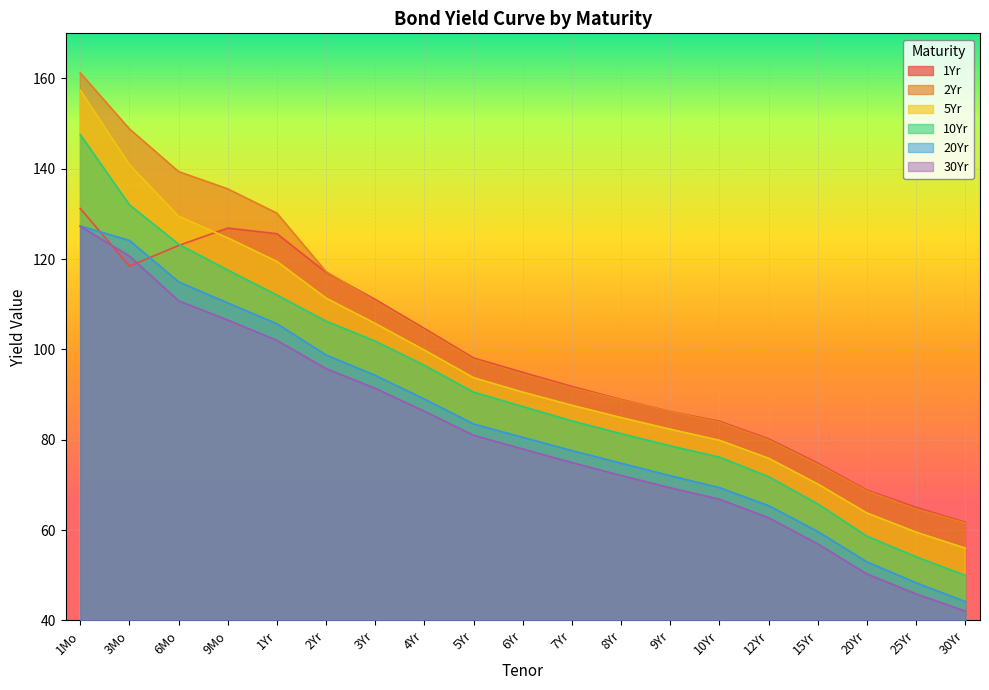

Reading right to left, what are all the values shown in this chart?

1Yr: 30Yr=61.8	25Yr=65.1	20Yr=68.9	15Yr=74.8	12Yr=80.2	10Yr=84.1	9Yr=86.3	8Yr=88.9	7Yr=91.8	6Yr=94.9	5Yr=98.1	4Yr=104.6	3Yr=111.1	2Yr=117.1	1Yr=125.6	9Mo=126.9	6Mo=123.0	3Mo=118.5	1Mo=131.2
2Yr: 30Yr=61.6	25Yr=64.7	20Yr=68.7	15Yr=74.5	12Yr=80.0	10Yr=83.9	9Yr=86.2	8Yr=88.8	7Yr=91.5	6Yr=94.6	5Yr=97.8	4Yr=104.3	3Yr=110.7	2Yr=117.2	1Yr=130.2	9Mo=135.6	6Mo=139.4	3Mo=148.8	1Mo=161.2
5Yr: 30Yr=56.0	25Yr=59.6	20Yr=63.8	15Yr=70.2	12Yr=75.9	10Yr=79.9	9Yr=82.3	8Yr=84.9	7Yr=87.6	6Yr=90.5	5Yr=93.8	4Yr=99.9	3Yr=105.8	2Yr=111.4	1Yr=119.5	9Mo=124.7	6Mo=129.5	3Mo=140.9	1Mo=157.4
10Yr: 30Yr=50.0	25Yr=54.1	20Yr=58.7	15Yr=65.8	12Yr=71.8	10Yr=76.2	9Yr=78.7	8Yr=81.4	7Yr=84.2	6Yr=87.4	5Yr=90.6	4Yr=96.5	3Yr=101.9	2Yr=106.3	1Yr=112.1	9Mo=117.6	6Mo=123.3	3Mo=132.0	1Mo=147.6
20Yr: 30Yr=44.2	25Yr=48.4	20Yr=53.0	15Yr=59.7	12Yr=65.4	10Yr=69.4	9Yr=72.1	8Yr=74.8	7Yr=77.6	6Yr=80.6	5Yr=83.5	4Yr=89.0	3Yr=94.3	2Yr=98.8	1Yr=105.7	9Mo=110.3	6Mo=115.0	3Mo=124.2	1Mo=127.3
30Yr: 30Yr=42.1	25Yr=45.9	20Yr=50.3	15Yr=57.0	12Yr=62.8	10Yr=66.9	9Yr=69.4	8Yr=72.1	7Yr=75.0	6Yr=78.0	5Yr=81.0	4Yr=86.3	3Yr=91.4	2Yr=95.8	1Yr=102.0	9Mo=106.5	6Mo=110.8	3Mo=120.7	1Mo=127.3